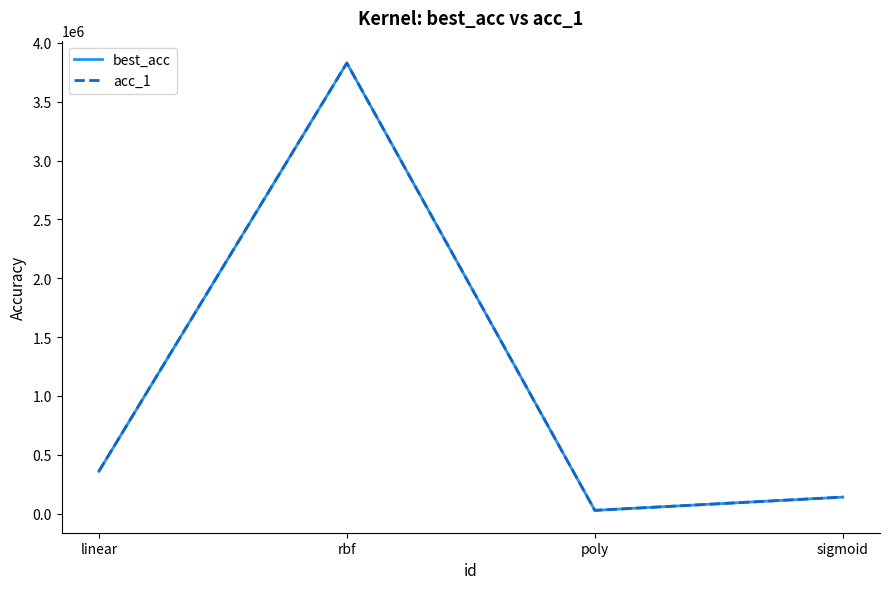

Does the chart display data point markers on the line(s)?

No